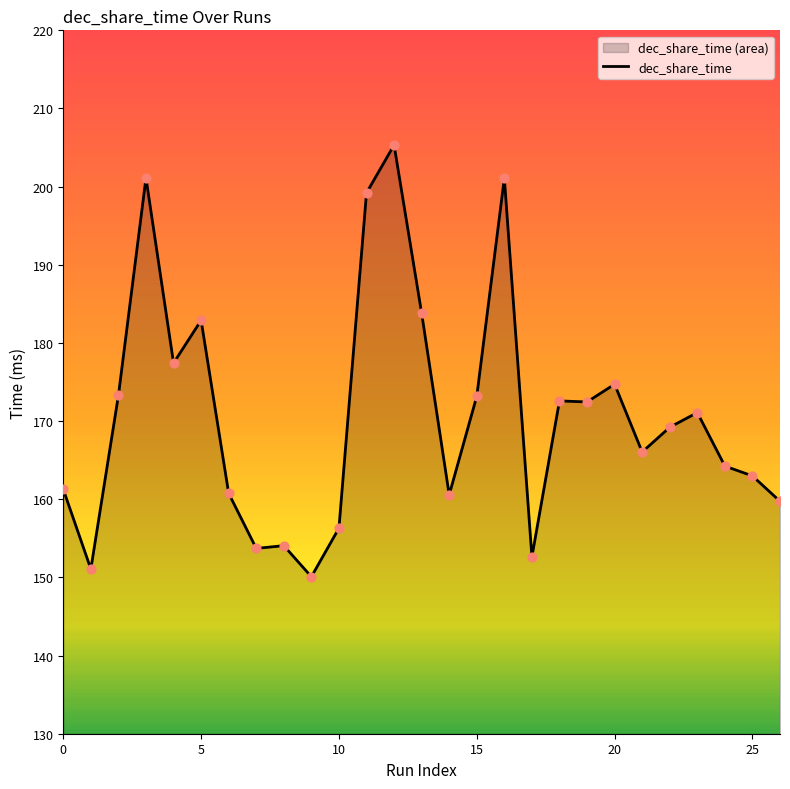

Approximately how many times larger is the value at 25 compared to 12?

0.8